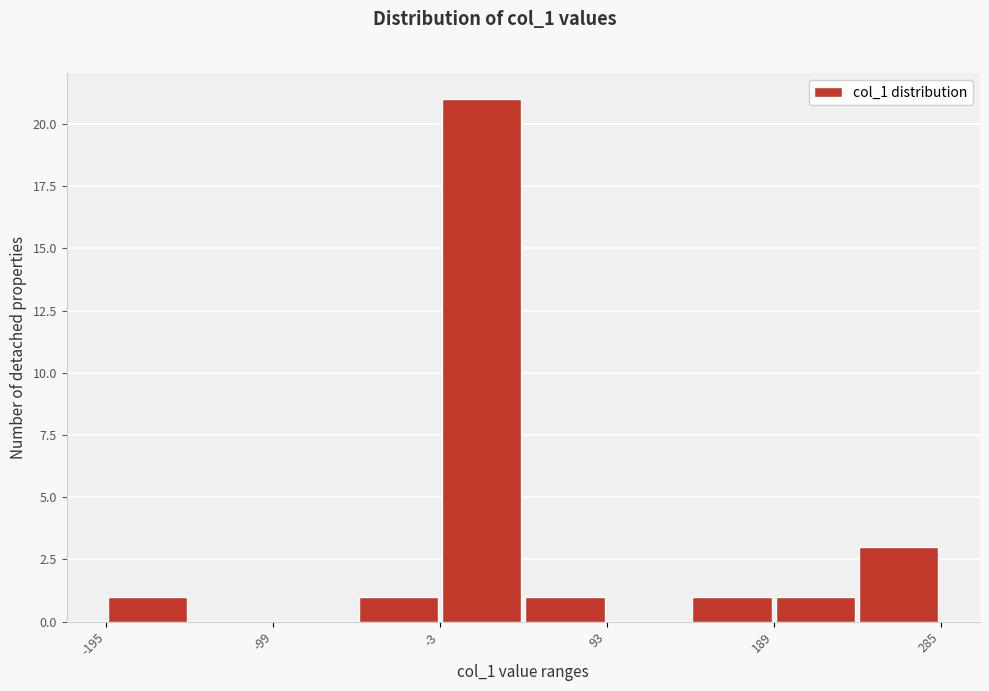

Reading left to right, list every bar in this chart as the range it spans on the x-axis followed by its height. Neither the bar edges nor the heights are printed on the chart, so give them approximately, as read against the axes.

-200 to -150: 1
-150 to -100: 0
-100 to -50: 0
-50 to 0: 1
0 to 40: 21
40 to 90: 1
90 to 140: 0
140 to 190: 1
190 to 240: 1
240 to 290: 3